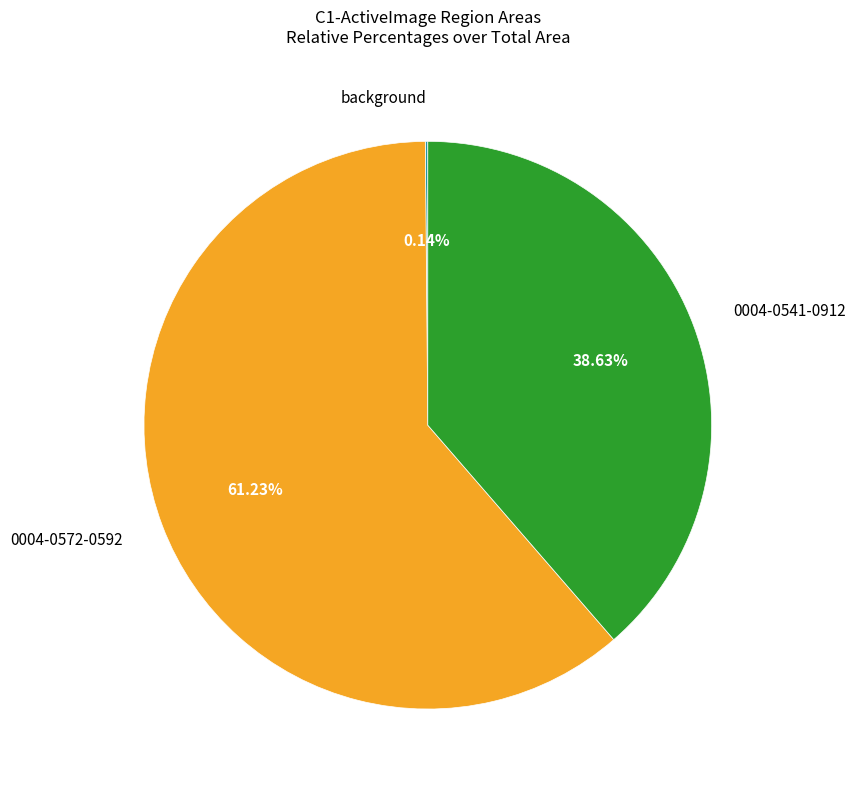

Approximately how many times larger is the value at 0004-0572-0592 compared to 0004-0541-0912?

1.6